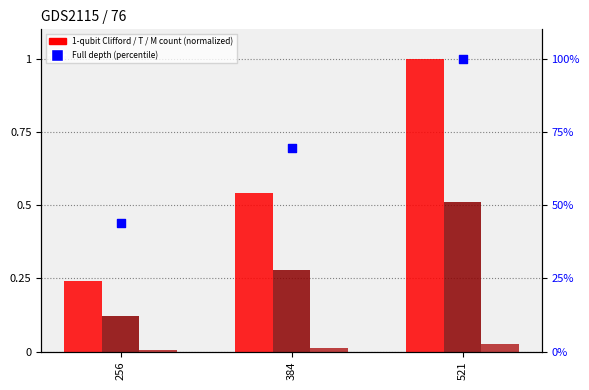

Which series contains the highest Y value?

Full depth (percentile)